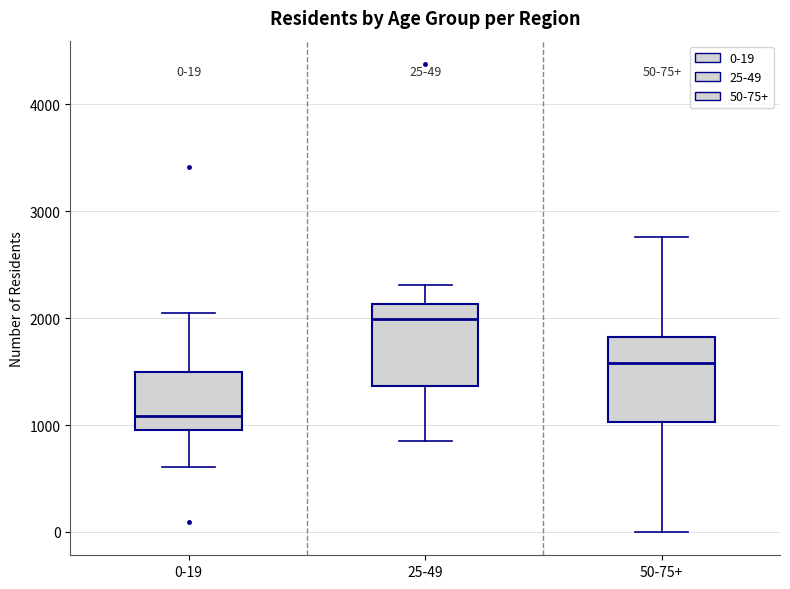

Which box's median line is the highest?

25-49